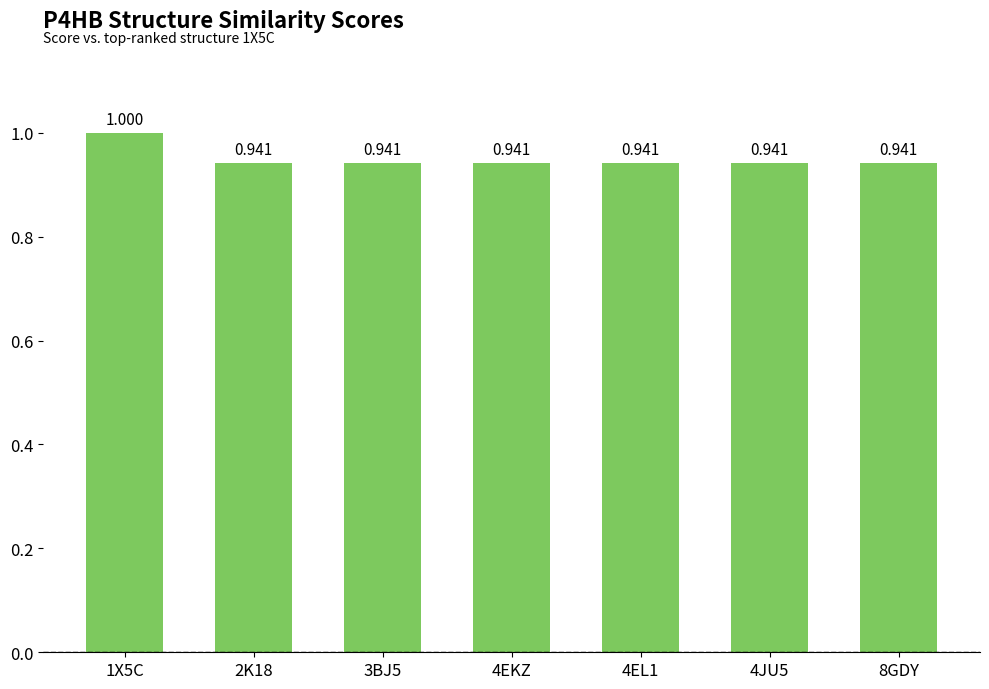

Between 2K18 and 8GDY, which is larger?

2K18